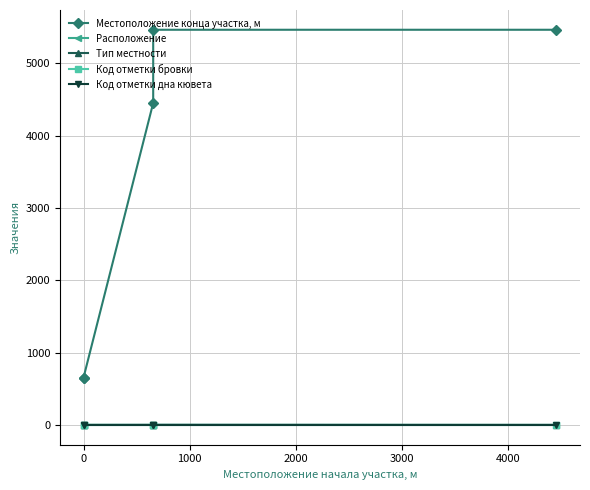

True or false: Расположение and Местоположение конца участка, м cross at least once.

False